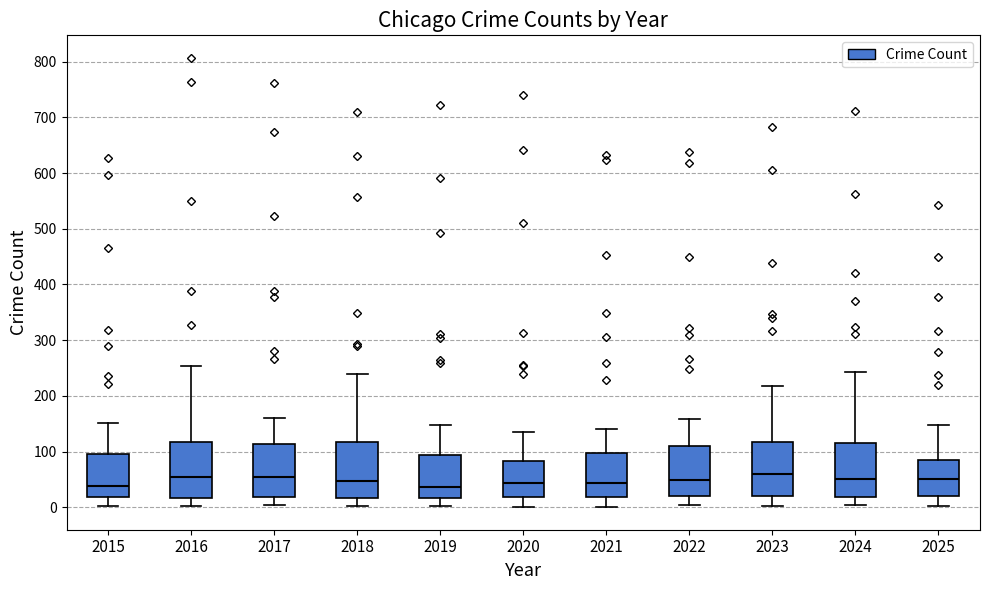

Reading left to right, read every box against the y-axis: the position of its median line, the range the box covers, and the ends of its whiskers. The values are not printed on the chart, so give them approximately, as read against the axis.

2015: median 40, box 20 to 100, whiskers 0 to 150
2016: median 50, box 20 to 120, whiskers 0 to 250
2017: median 50, box 20 to 110, whiskers 0 to 160
2018: median 50, box 20 to 120, whiskers 0 to 240
2019: median 40, box 20 to 90, whiskers 0 to 150
2020: median 40, box 20 to 80, whiskers 0 to 140
2021: median 40, box 20 to 100, whiskers 0 to 140
2022: median 50, box 20 to 110, whiskers 0 to 160
2023: median 60, box 20 to 120, whiskers 0 to 220
2024: median 50, box 20 to 120, whiskers 0 to 240
2025: median 50, box 20 to 80, whiskers 0 to 150